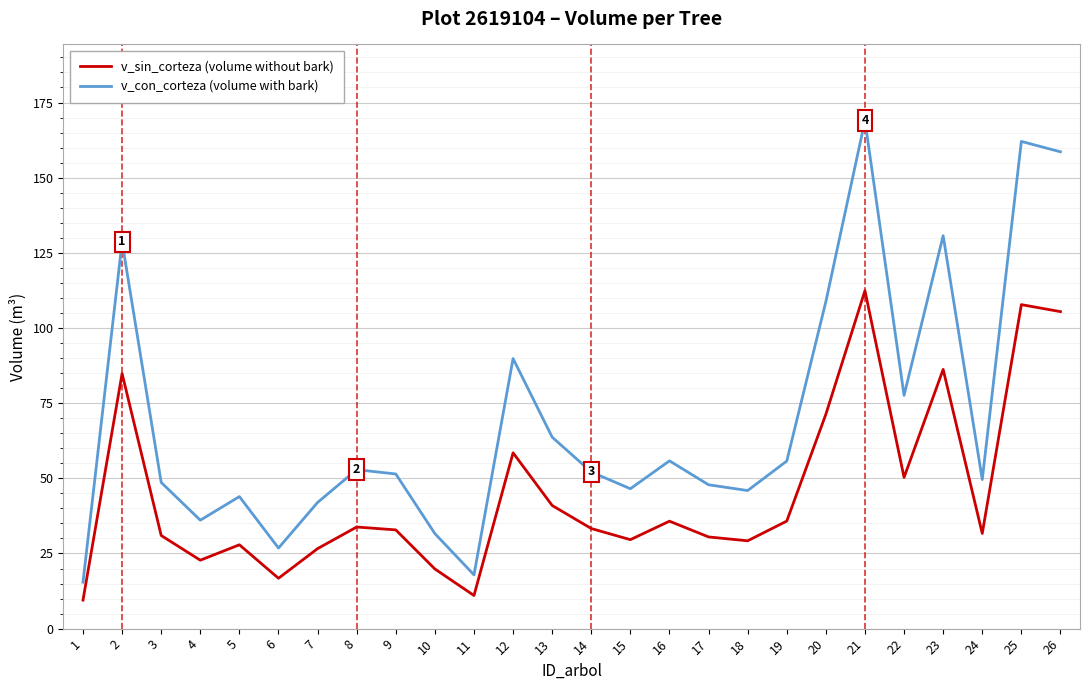

Is the value of v_sin_corteza (volume without bark) at 26 greater than the value of v_con_corteza (volume with bark) at 23?

No